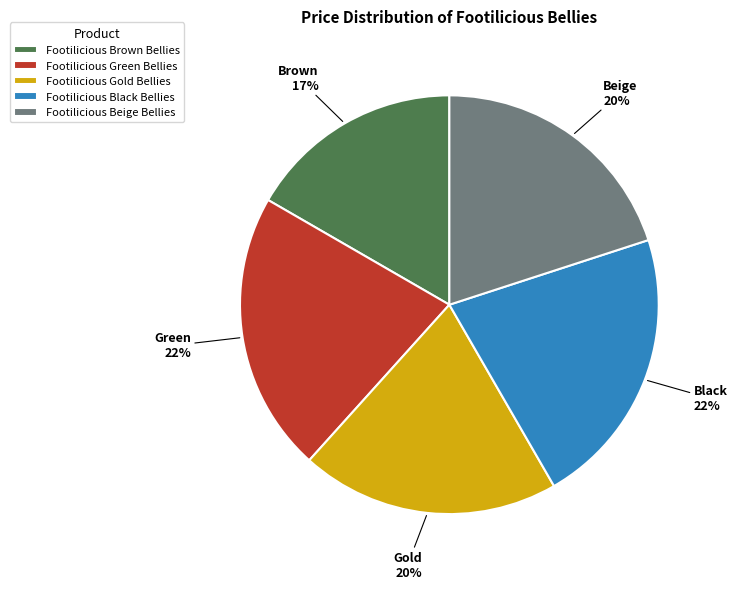

Is Footilicious Green Bellies the majority of the pie?

No